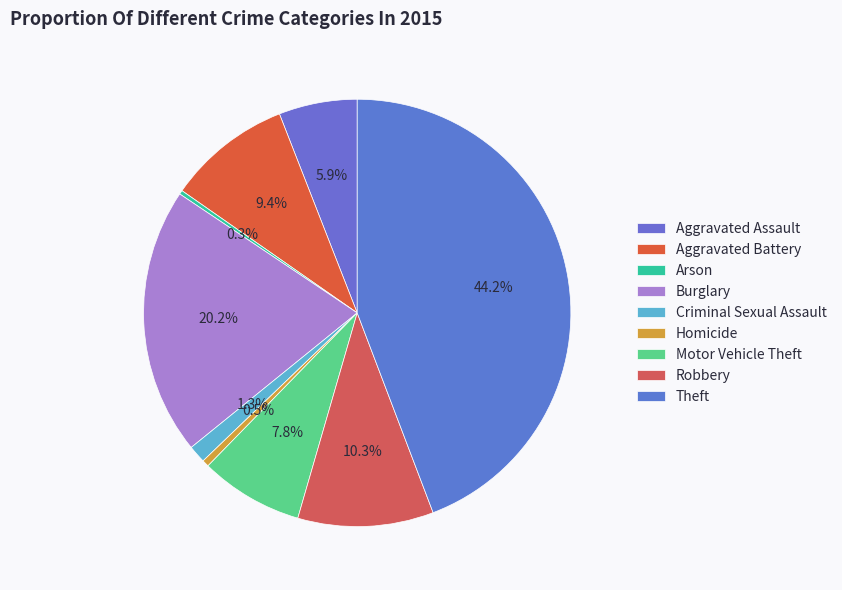

Do Theft and Arson together represent more than half of the pie?

No